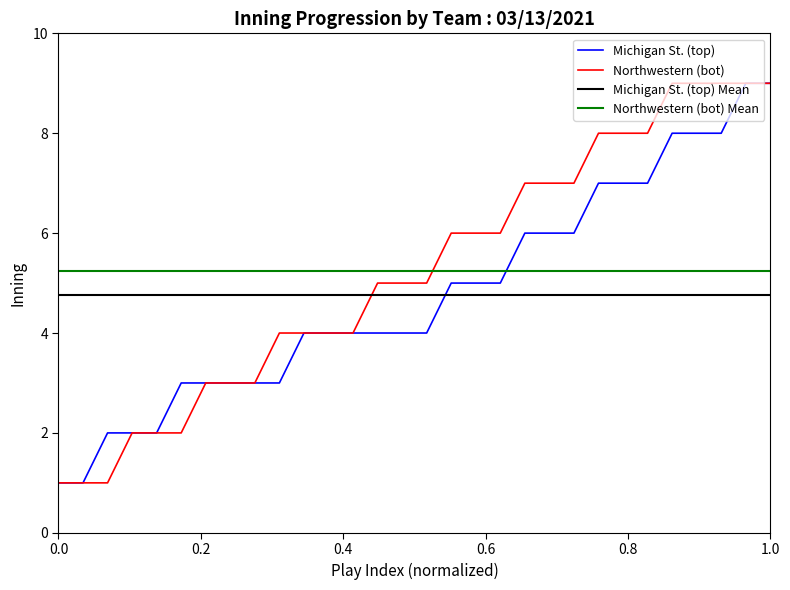

What is the greatest value displayed?

9